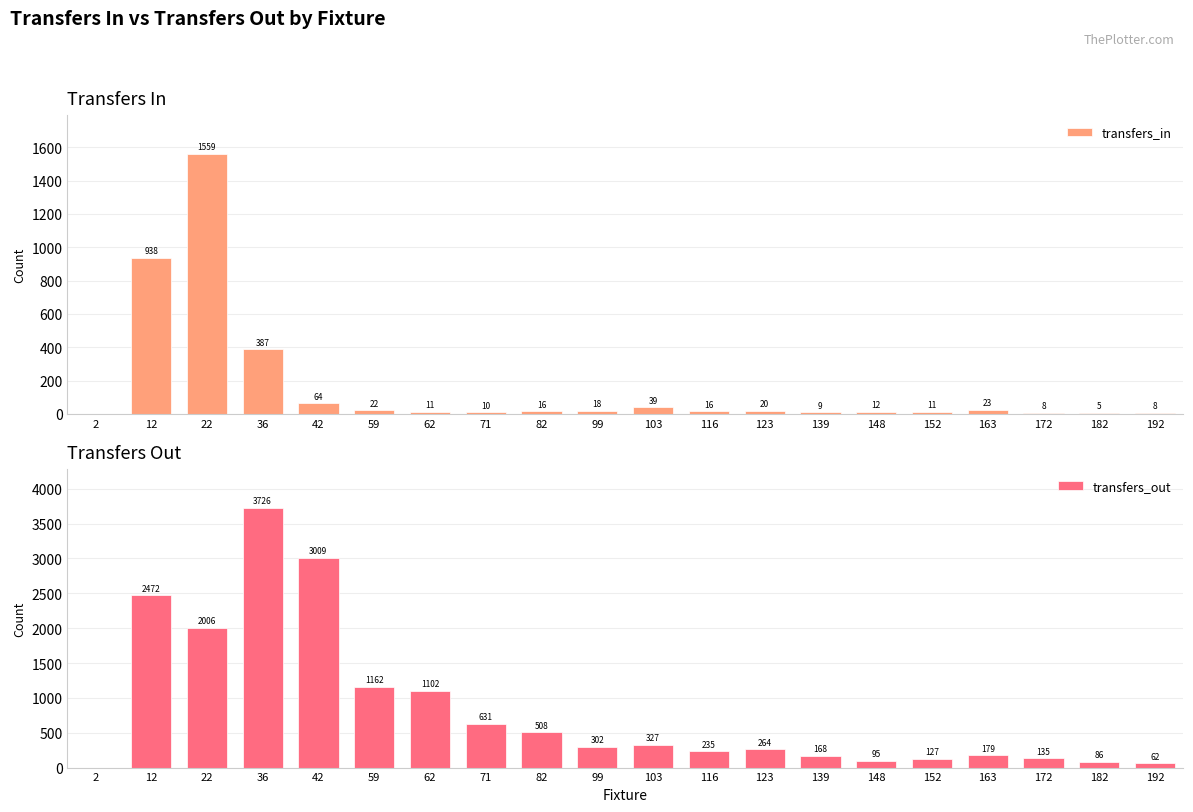

The value of transfers_out at 99 is 73. True or false?

False